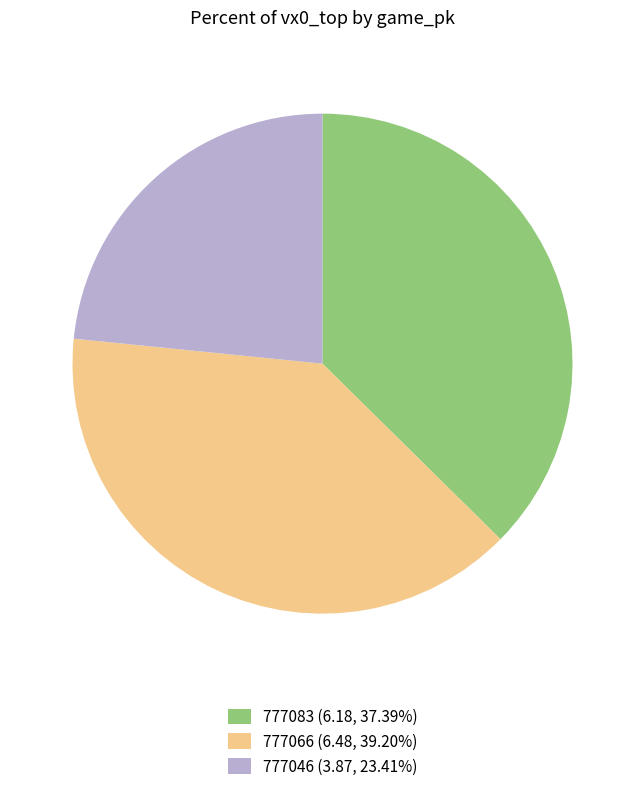

Rank the categories by value from highest to lowest.

777066, 777083, 777046